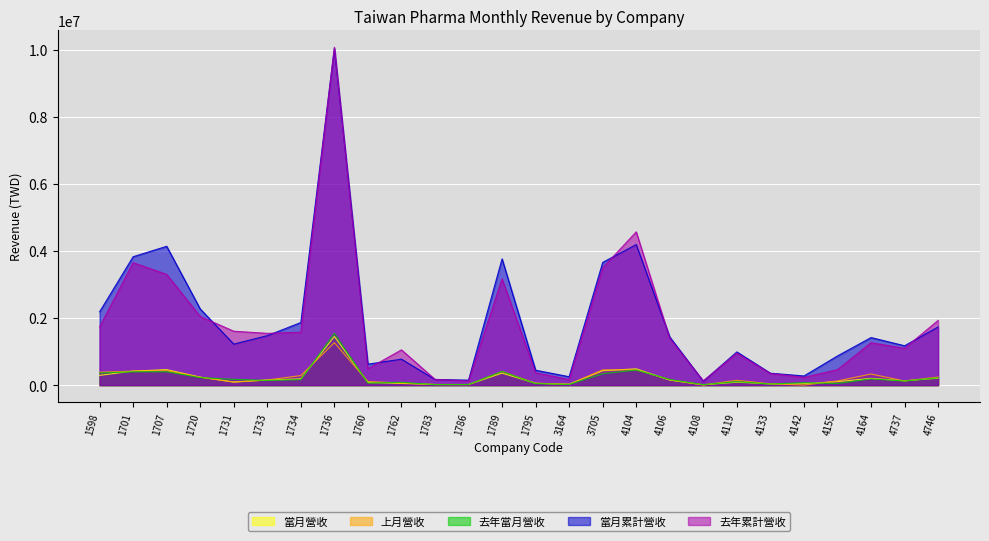

Reading right to left, list all the values displayed in this chart.

當月營收: 4746=207012	4737=130039	4164=201605	4155=104730	4142=44602	4133=35269	4119=89765	4108=8864	4106=151226	4104=486424	3705=430054	3164=28772	1795=55314	1789=358124	1786=19145	1783=19548	1762=52041	1760=79384	1736=1450013	1734=186650	1733=154423	1731=95572	1720=239156	1707=462765	1701=419473	1598=291817
上月營收: 4746=241917	4737=123951	4164=331800	4155=124791	4142=2331	4133=39375	4119=143846	4108=8697	4106=157959	4104=456362	3705=456653	3164=23786	1795=56231	1789=406801	1786=17580	1783=18659	1762=64607	1760=107562	1736=1267121	1734=285600	1733=153978	1731=87386	1720=237657	1707=430469	1701=418624	1598=385284
去年當月營收: 4746=218271	4737=123050	4164=187428	4155=50302	4142=72834	4133=34193	4119=104333	4108=15852	4106=170171	4104=450215	3705=339757	3164=22119	1795=45103	1789=409034	1786=19081	1783=16302	1762=85555	1760=60907	1736=1543492	1734=163490	1733=142398	1731=173242	1720=225389	1707=399096	1701=397525	1598=362239
當月累計營收: 4746=1734299	4737=1174339	4164=1418372	4155=870228	4142=273795	4133=356906	4119=990848	4108=117048	4106=1435035	4104=4189925	3705=3658144	3164=251687	1795=445229	1789=3763934	1786=149752	1783=168686	1762=775052	1760=625431	1736=10037119	1734=1866533	1733=1474811	1731=1223410	1720=2270937	1707=4138334	1701=3827399	1598=2186491
去年累計營收: 4746=1929803	4737=1096233	4164=1264304	4155=460646	4142=231570	4133=346508	4119=953227	4108=128088	4106=1392792	4104=4568633	3705=3495977	3164=166376	1795=368201	1789=3168184	1786=124838	1783=172936	1762=1052379	1760=488564	1736=10068828	1734=1576636	1733=1544119	1731=1607473	1720=2046473	1707=3300623	1701=3649868	1598=1735859